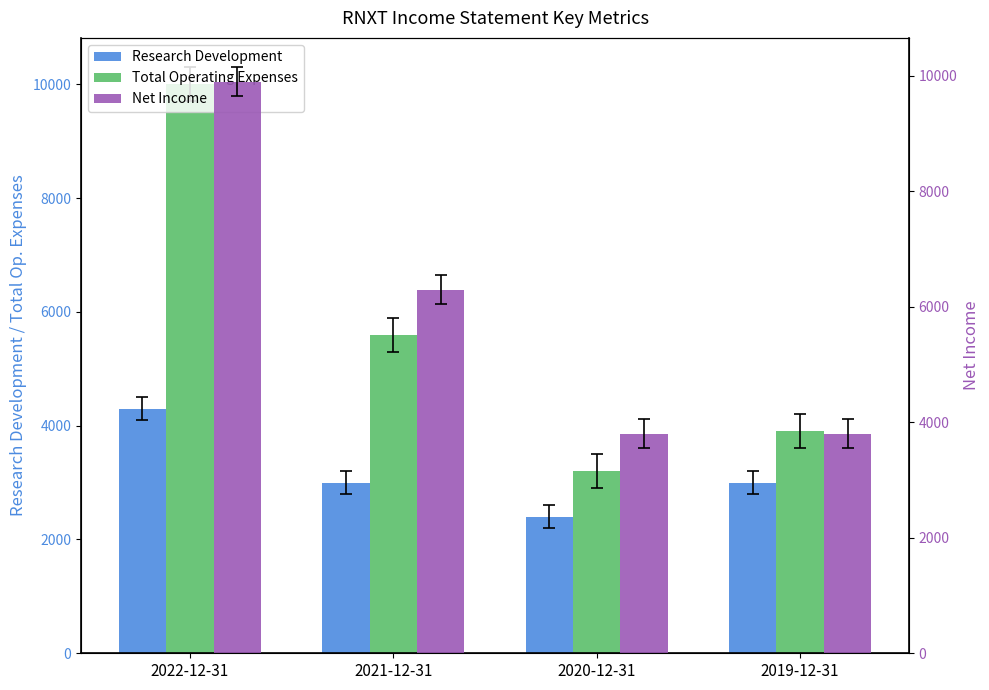

What value does the Net Income series have at 2019-12-31, to the nearest 100?

3800